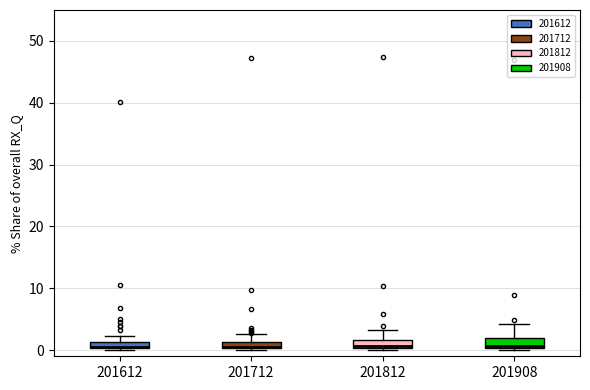

Where is the lower edge of the box at x = 201612 on the y-axis? The values are not printed on the chart, so give them approximately, as read against the axis.

0